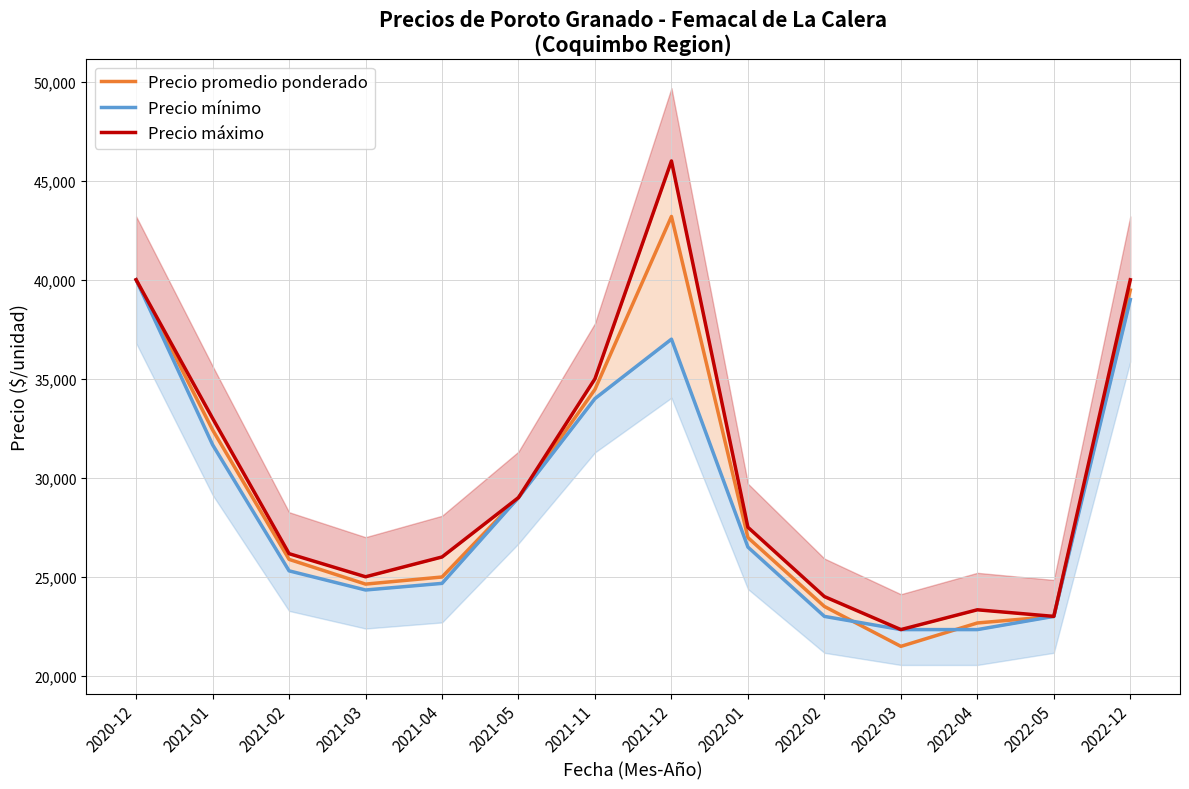

What value does the Precio mínimo series have at 2021-02, to the nearest 100?

25300